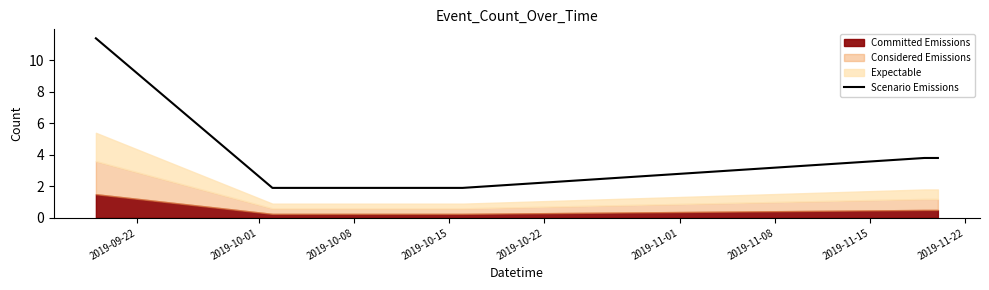

At which label does the data first exceed 3?

2019-09-22